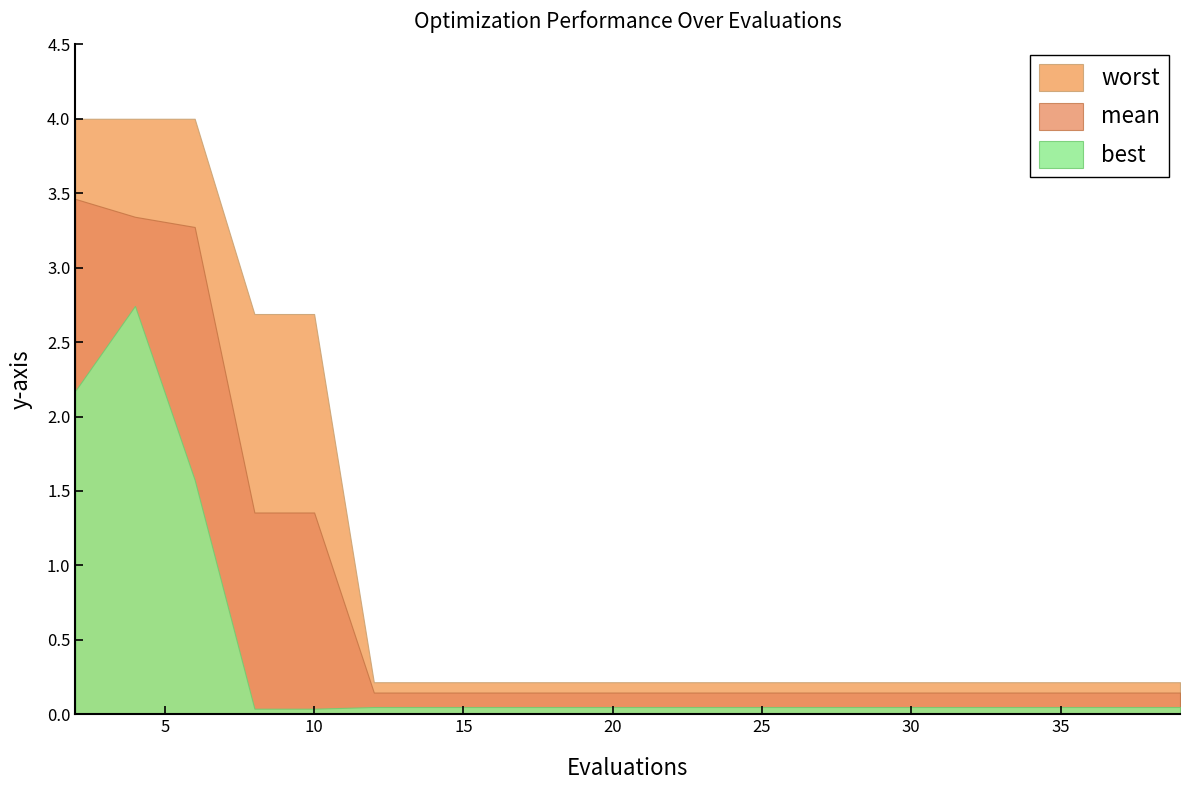

True or false: worst and best cross at least once.

False